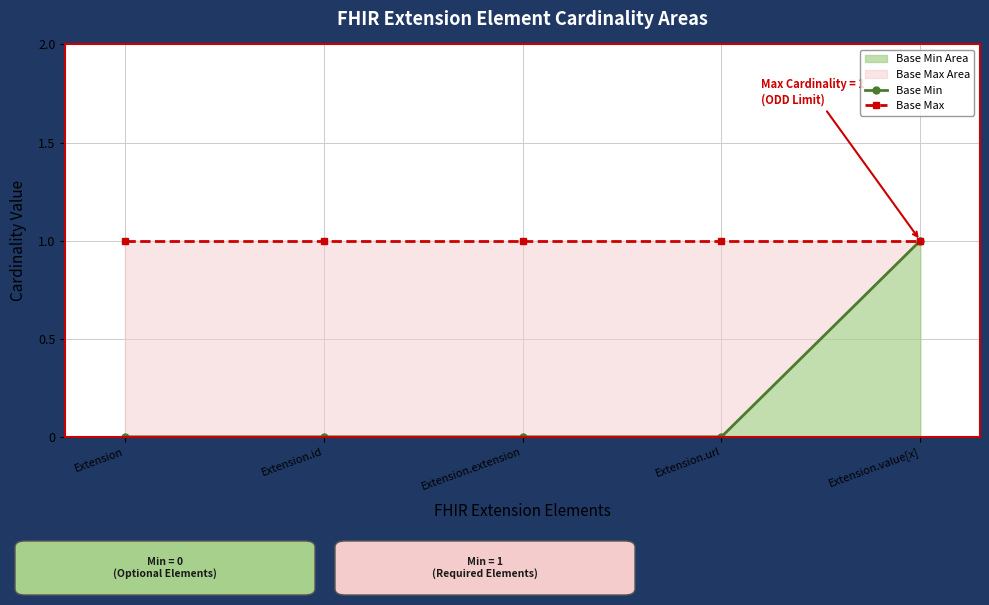

What is the difference between the Base Min values at Extension.value[x] and Extension.extension?

1